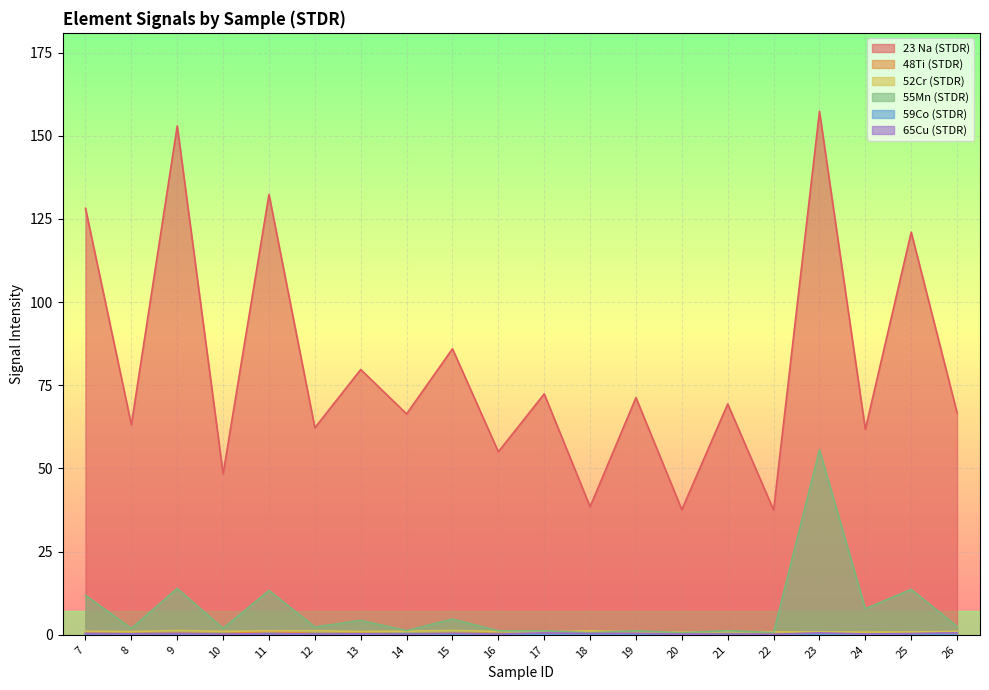

True or false: 52Cr (STDR) has a value of 0.8 at 20.

True